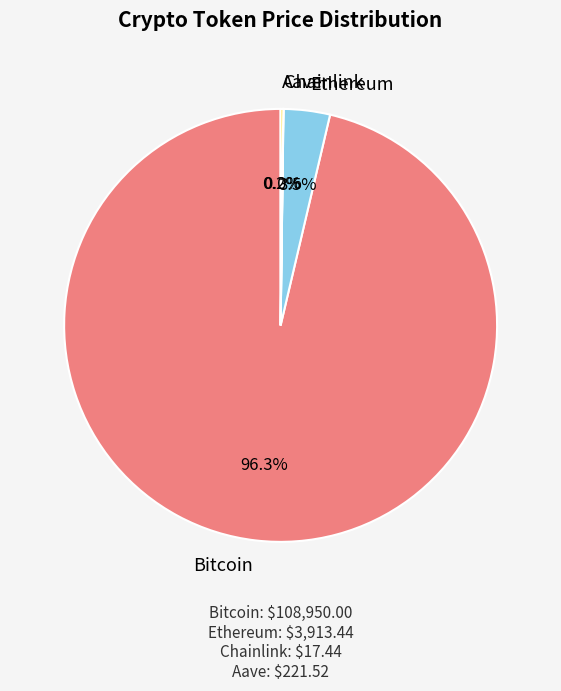

Which slice is the largest?

Bitcoin